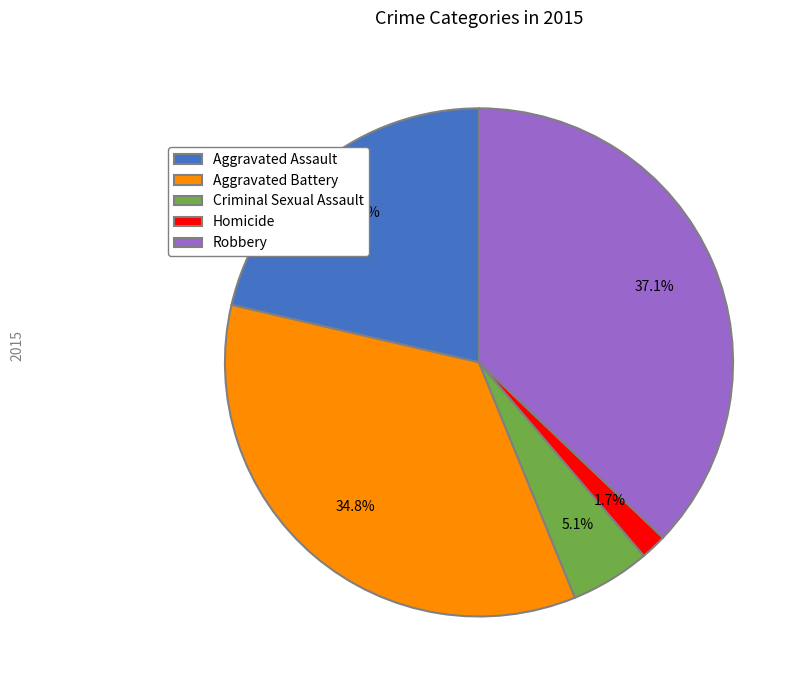

Which has a higher value, Criminal Sexual Assault or Aggravated Assault?

Aggravated Assault